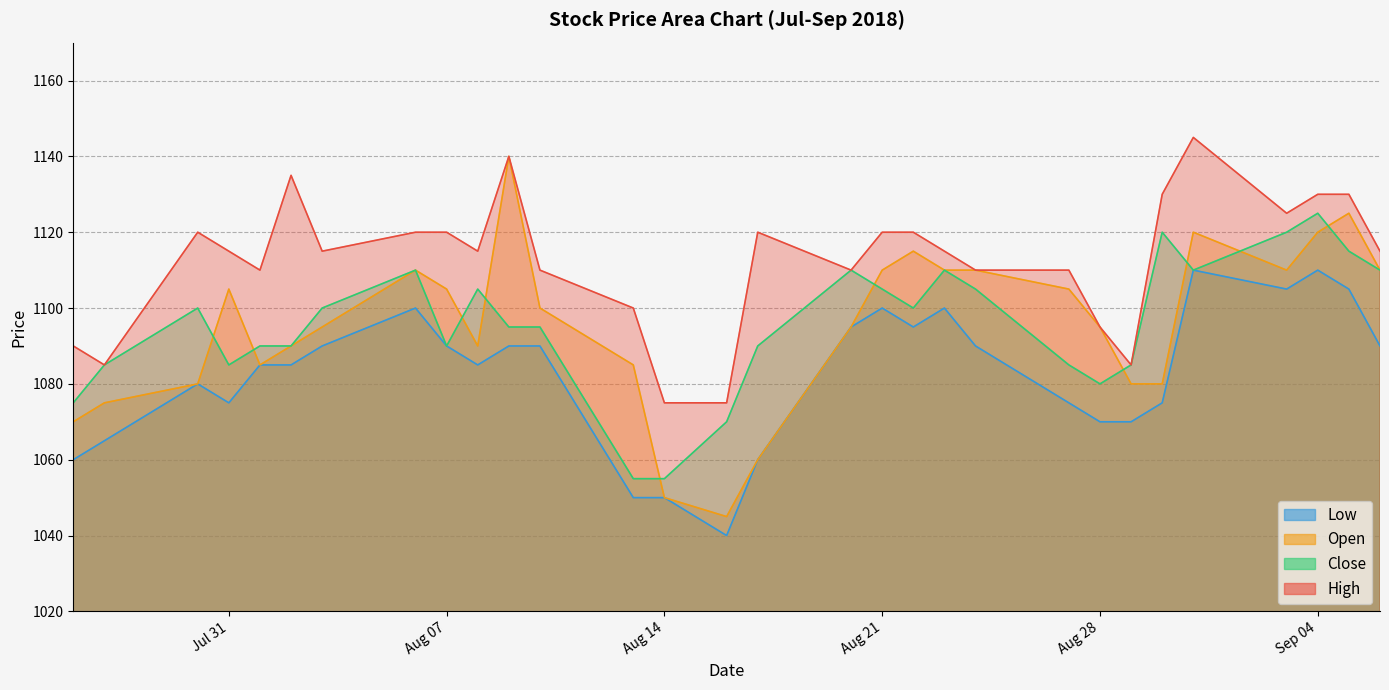

True or false: Open has more than 2 interior local peaks.

True